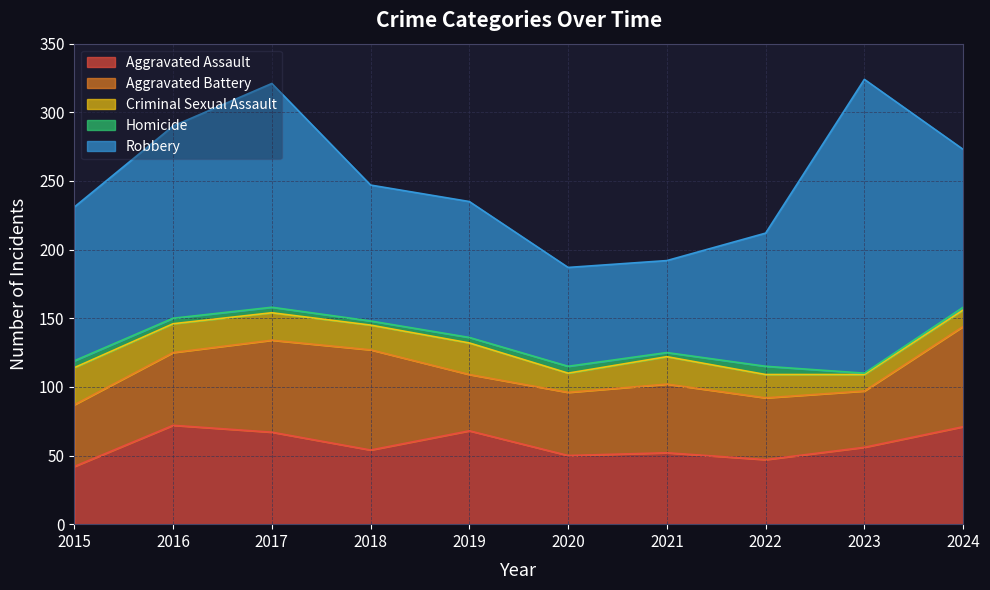

True or false: Robbery has a value of 97 at 2022.

True